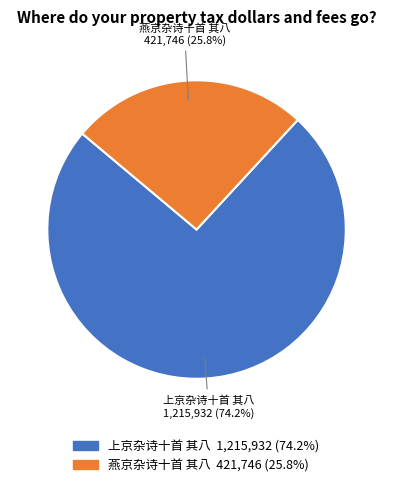

What is the majority slice?

上京杂诗十首 其八